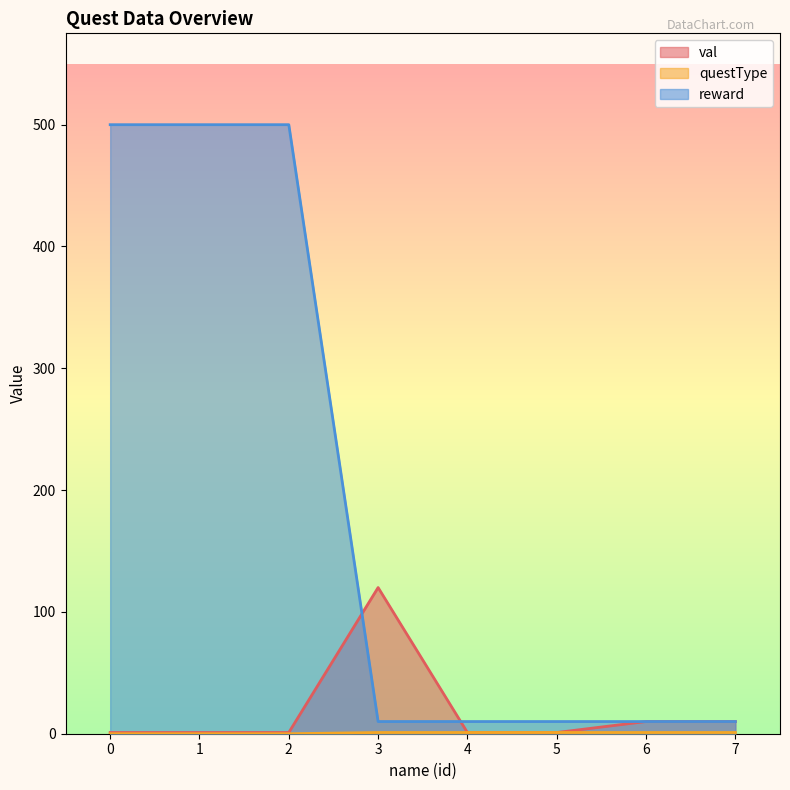

List the labels in order of val value, largest first.

3, 6, 7, 0, 1, 2, 4, 5